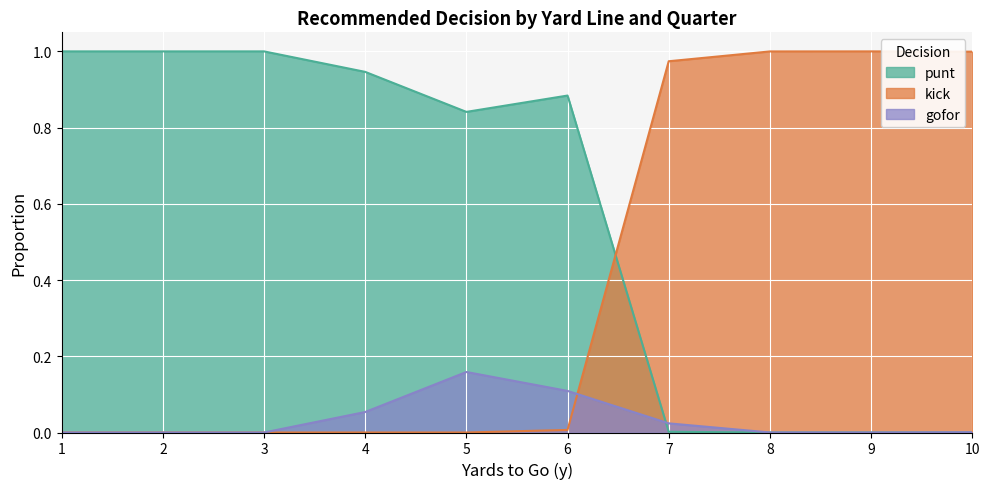

How many values in kick are above zero?

5